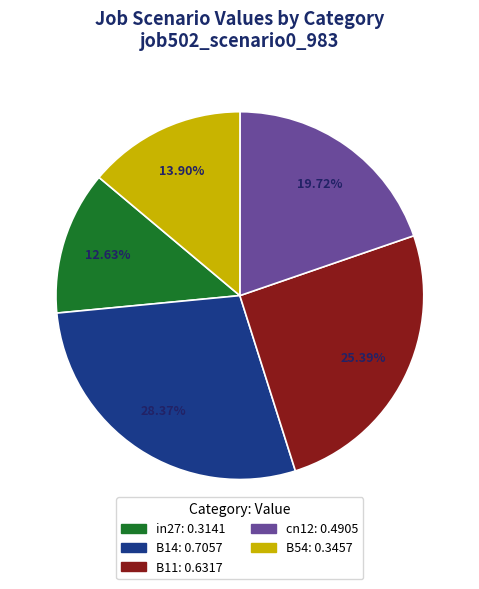

The B54 slice represents 14% of the pie. True or false?

True